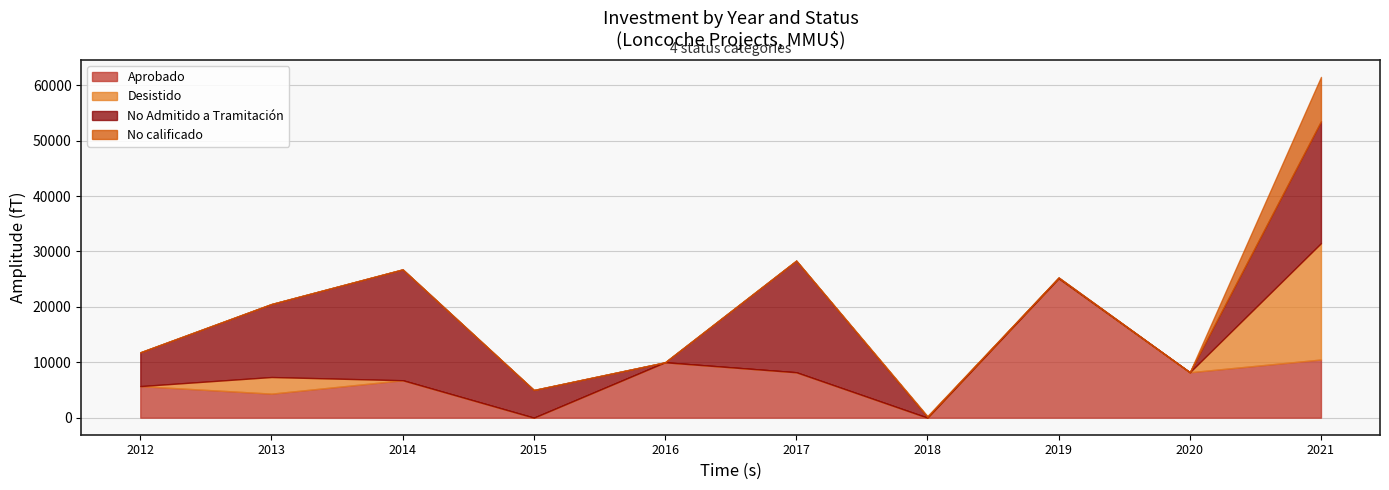

How many lines are shown in the chart?

4